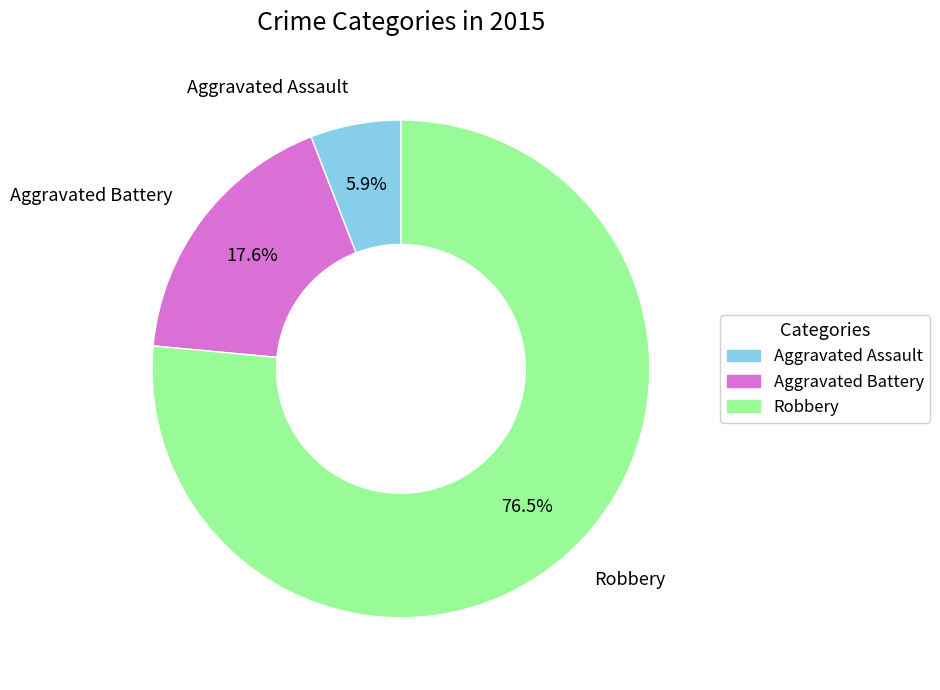

To the nearest percent, what is the difference between the largest and smallest slice percentages?

71%